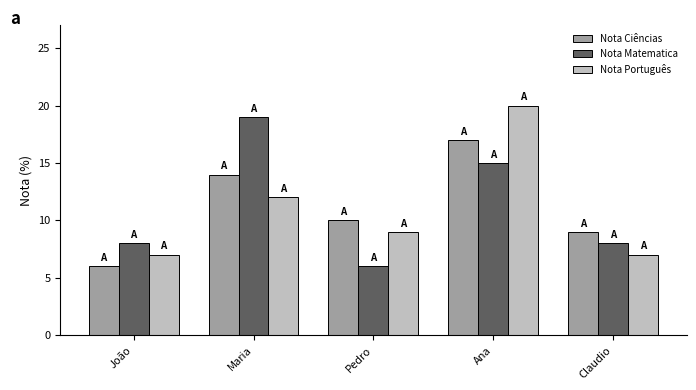

Between Maria and Claudio, which series saw the biggest shift?

Nota Matematica